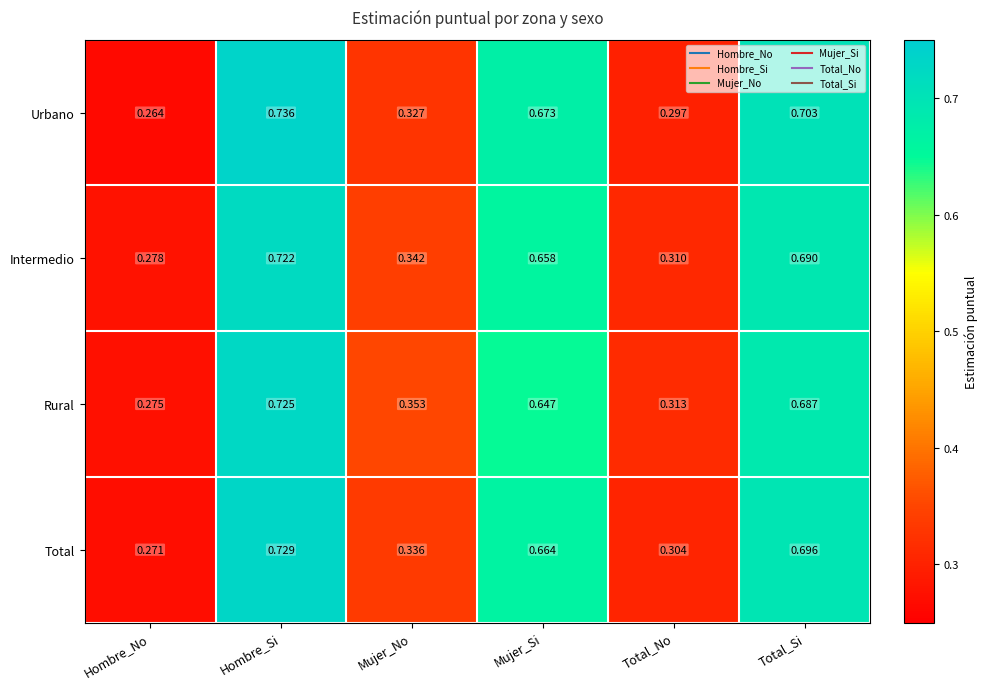

Which label corresponds to the smallest value in the chart?

Hombre_No